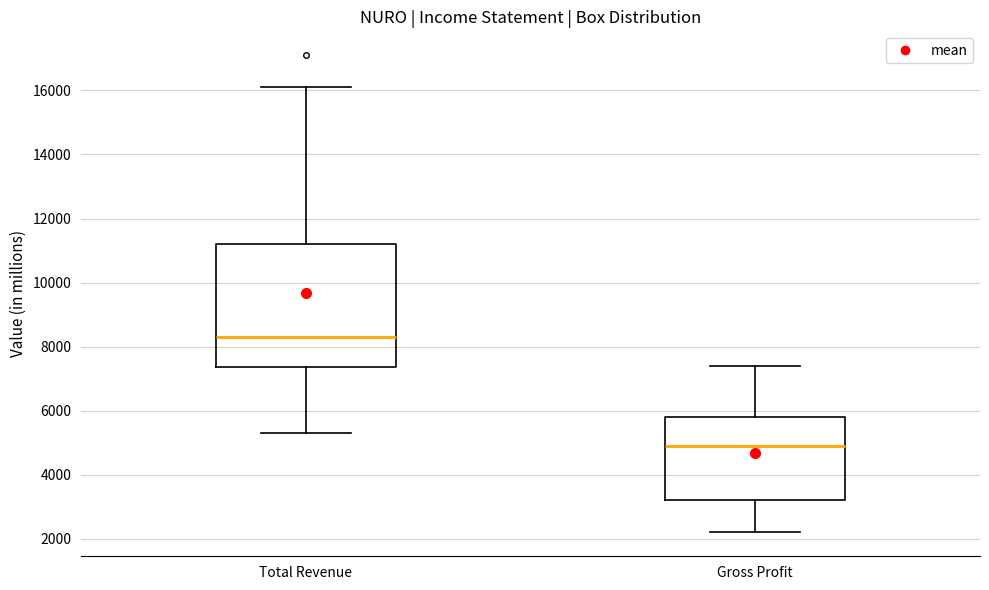

Where is the upper edge of the box for Gross Profit on the y-axis? The values are not printed on the chart, so give them approximately, as read against the axis.

5800